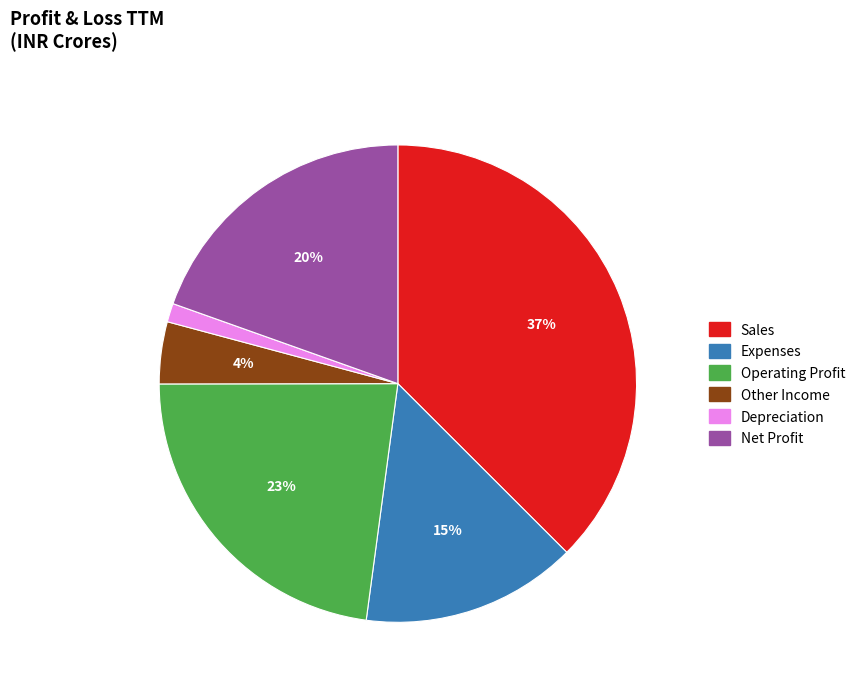

Approximately how many times larger is the value at Other Income compared to Expenses?

0.3